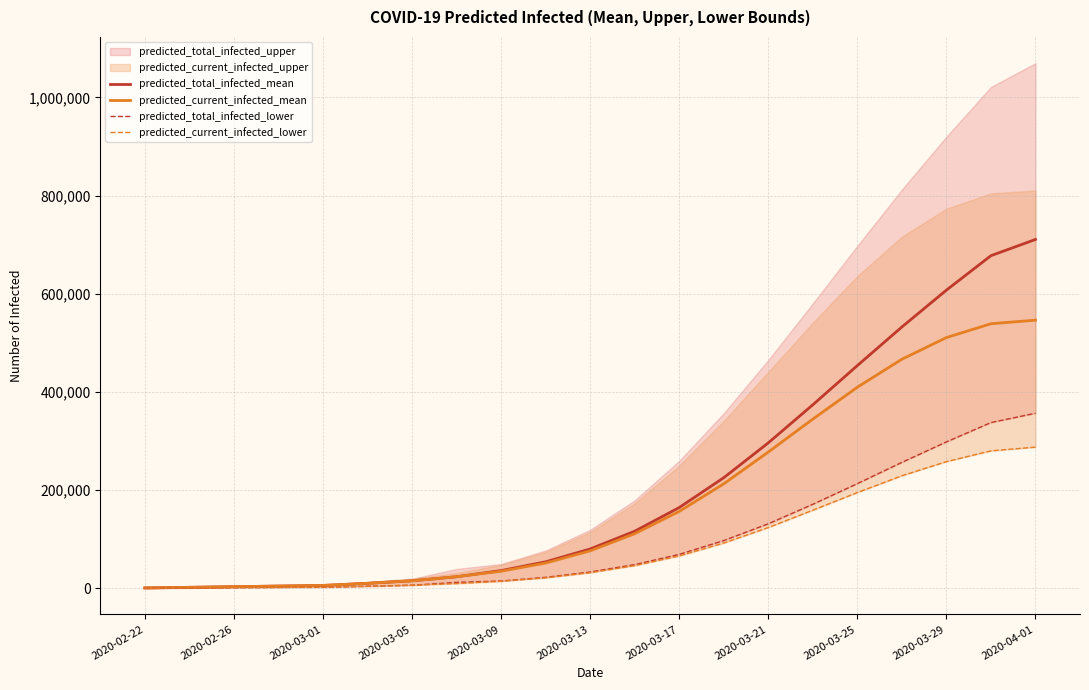

At which label does predicted_total_infected_mean reach its peak?

2020-04-01